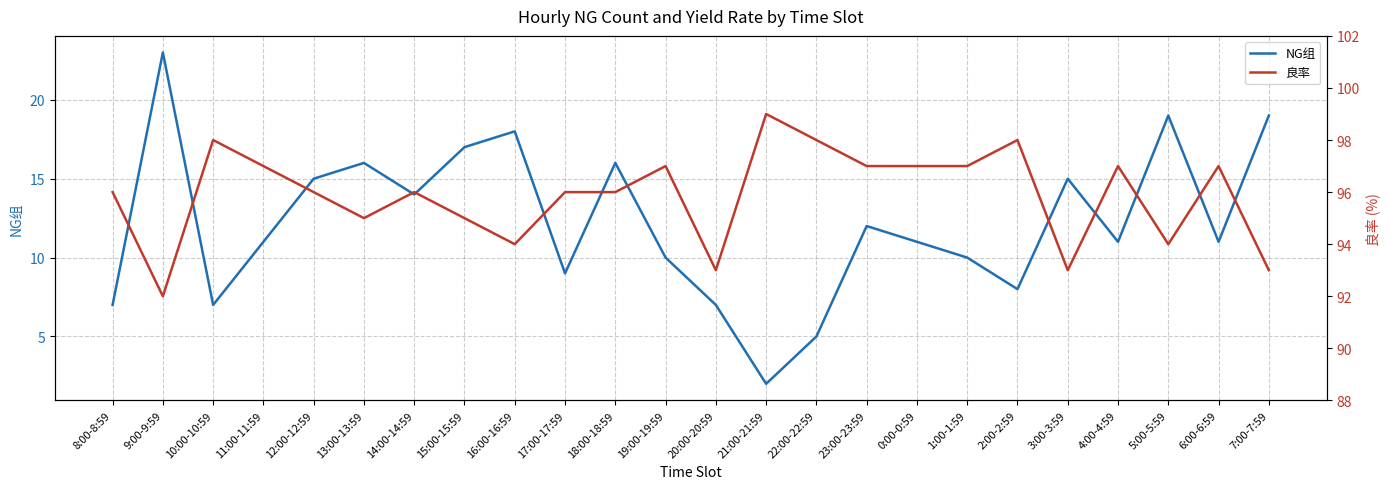

At which label does 良率 first exceed 96?

10:00-10:59